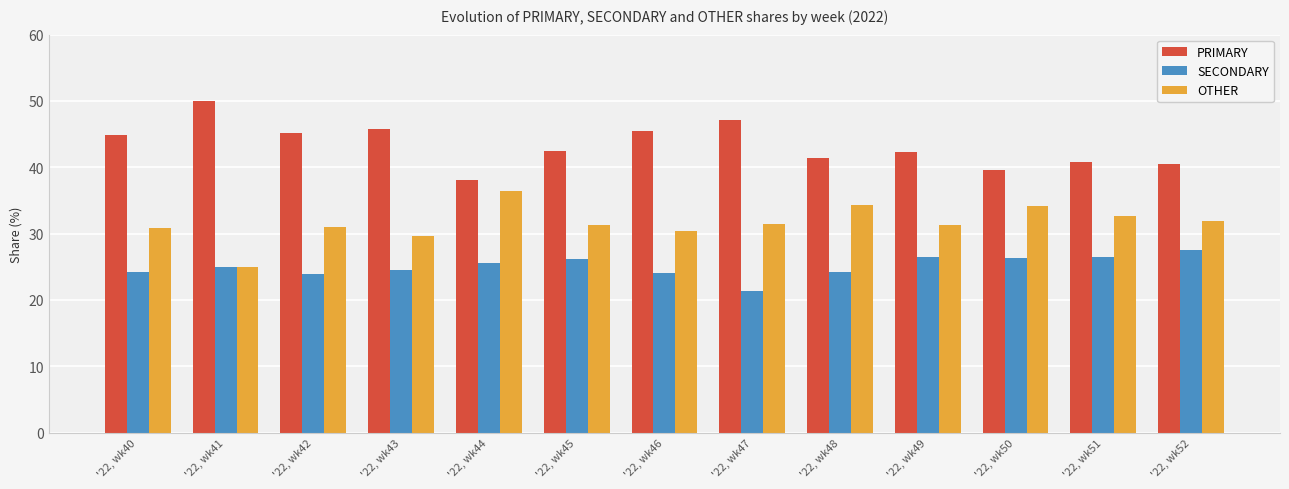

Which series has the largest total across all categories?

PRIMARY